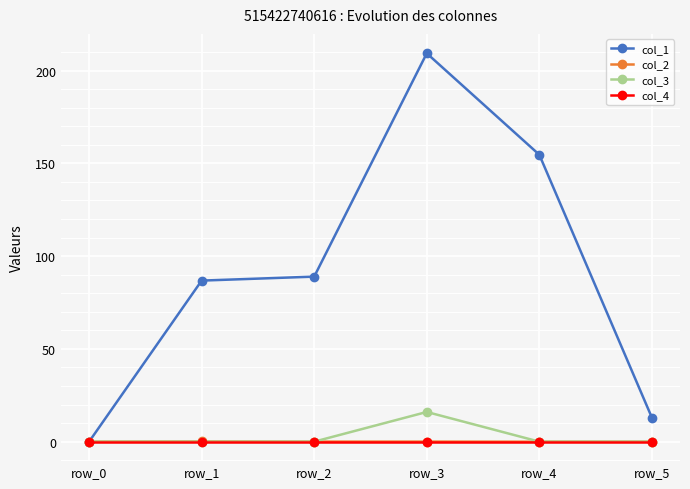

How many lines are shown in the chart?

4